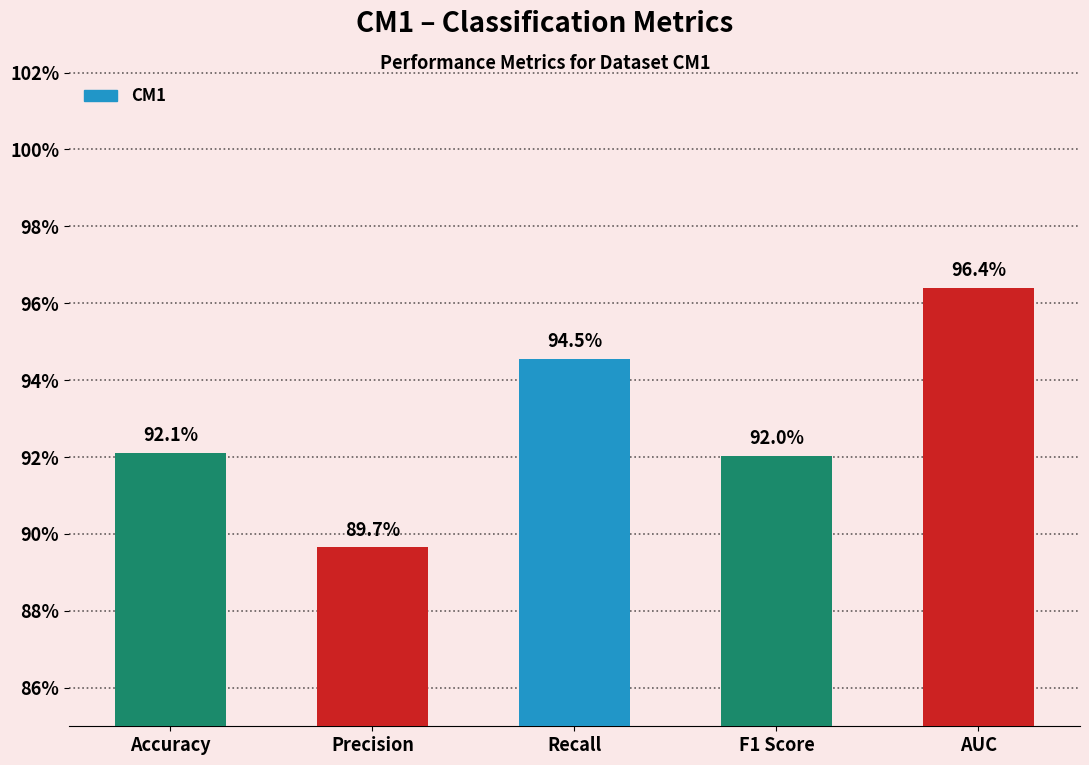

Does the chart contain any negative values?

No